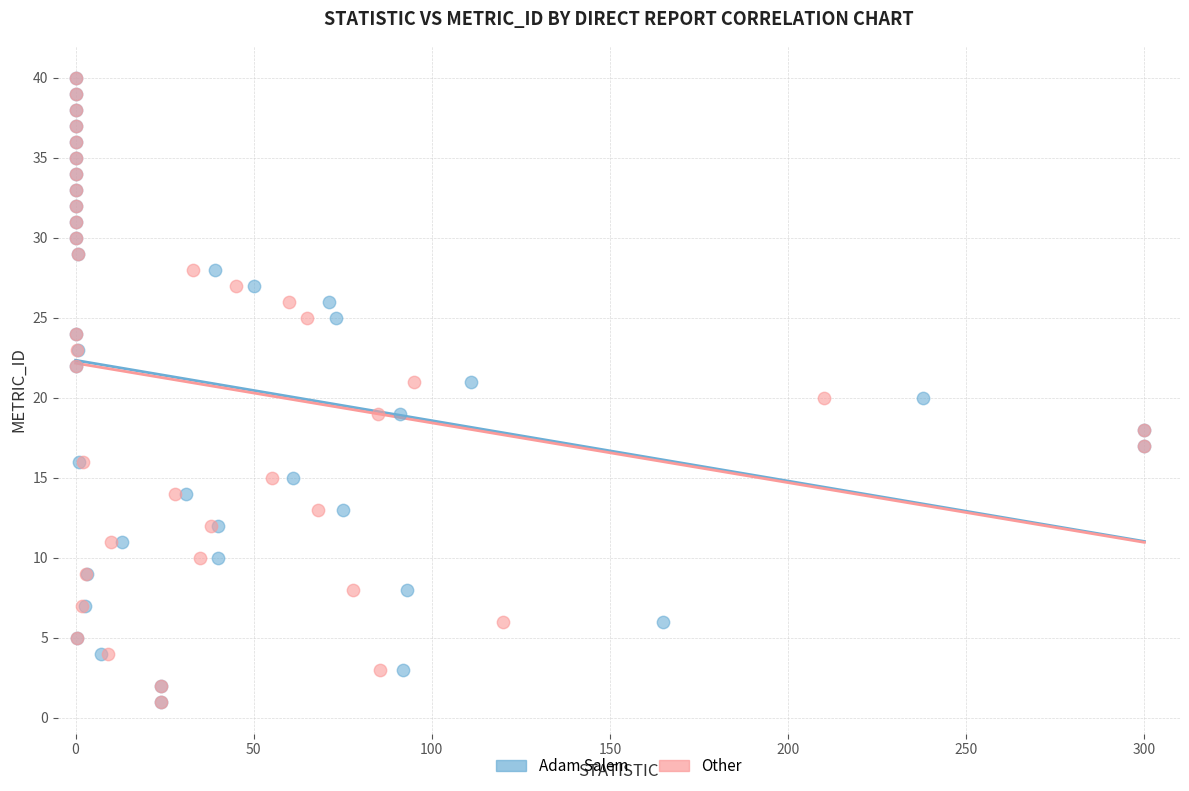

What are all the series names shown in the legend?

Adam Salem, Other